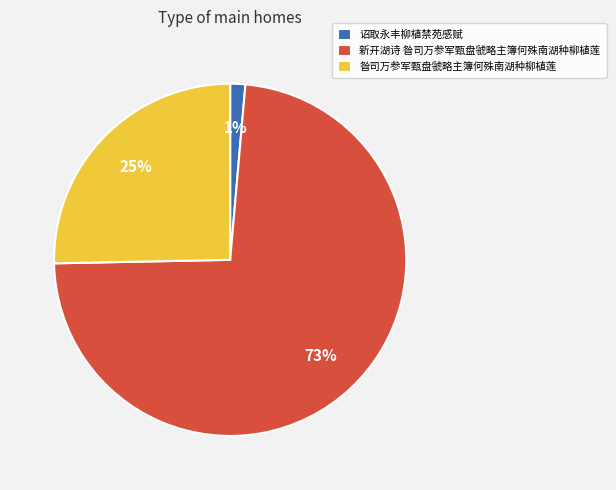

To the nearest percent, what is the difference between the 昝司万参军甄盘虢略主簿何殊南湖种柳植莲 and 诏取永丰柳植禁苑感赋 slice percentages?

24%